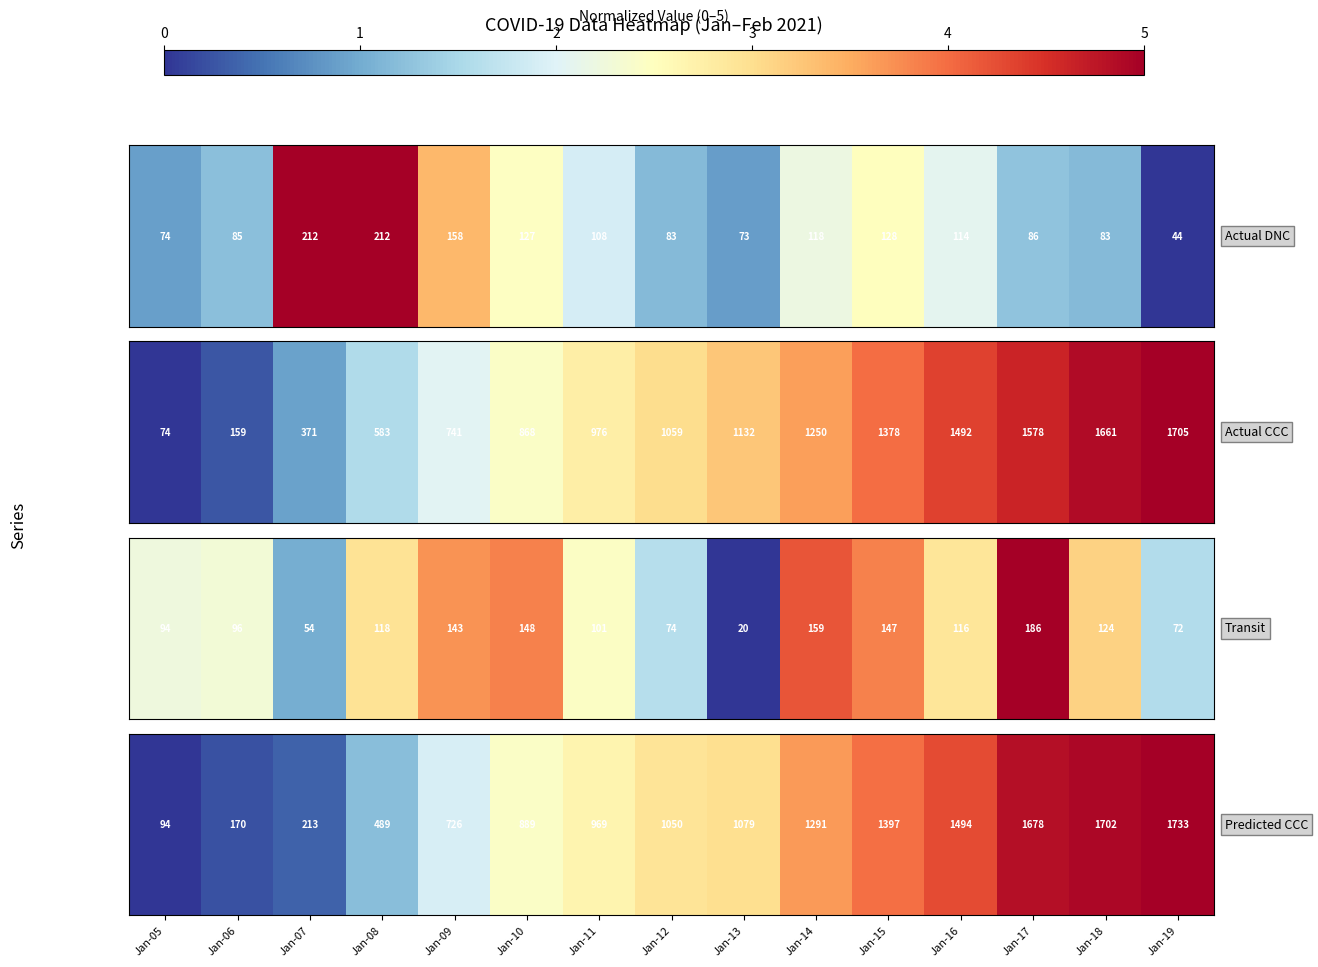

What is the difference between the maximum and minimum values?

5.0